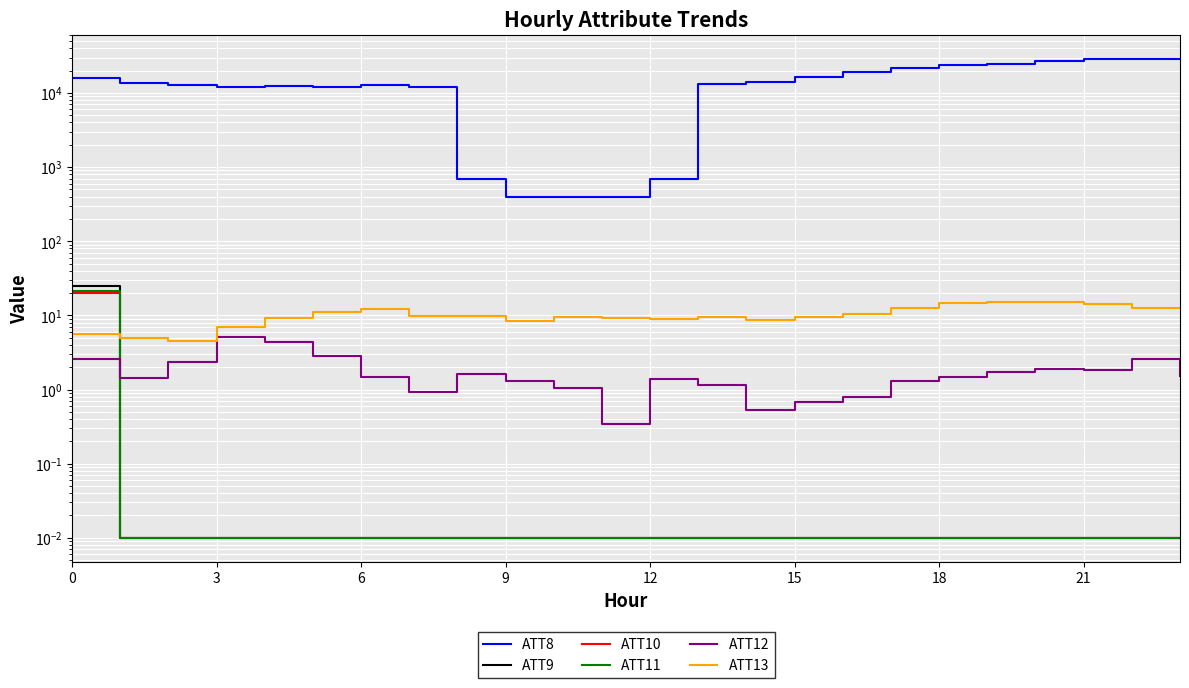

What is the maximum value shown in the chart?

28900.0